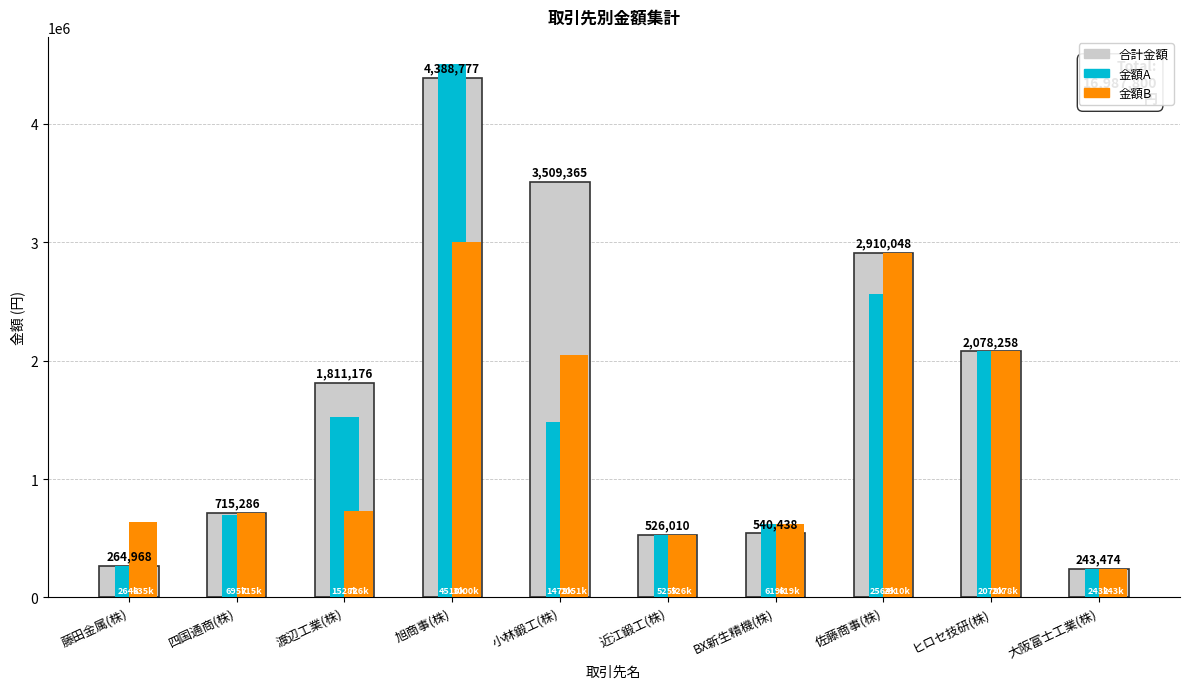

What is the label of the 5th bar from the left?

小林鍛工(株)